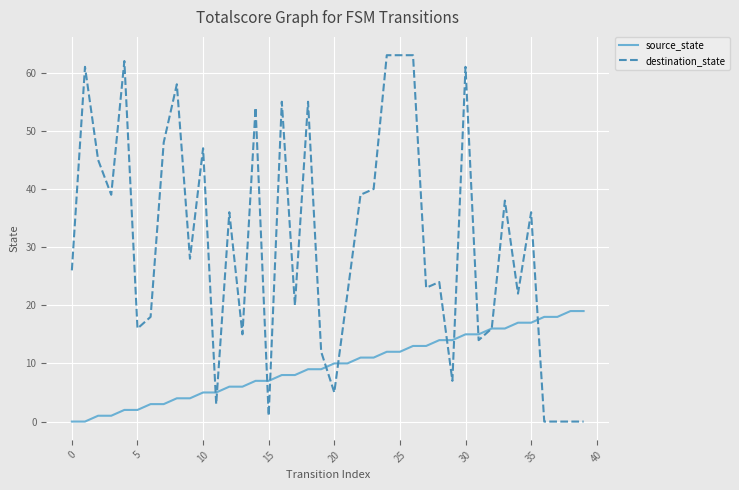

What is the average value of the destination_state series?

31